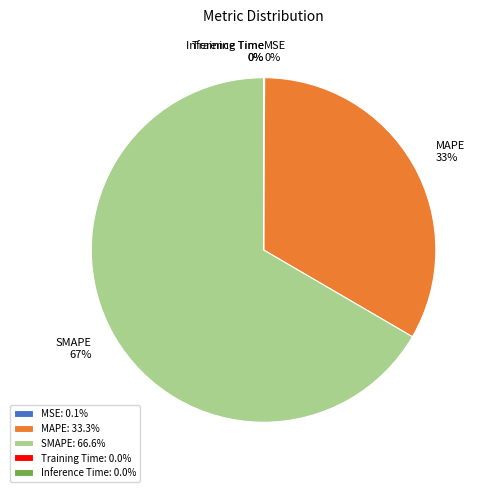

To the nearest percent, what portion does SMAPE represent?

67%